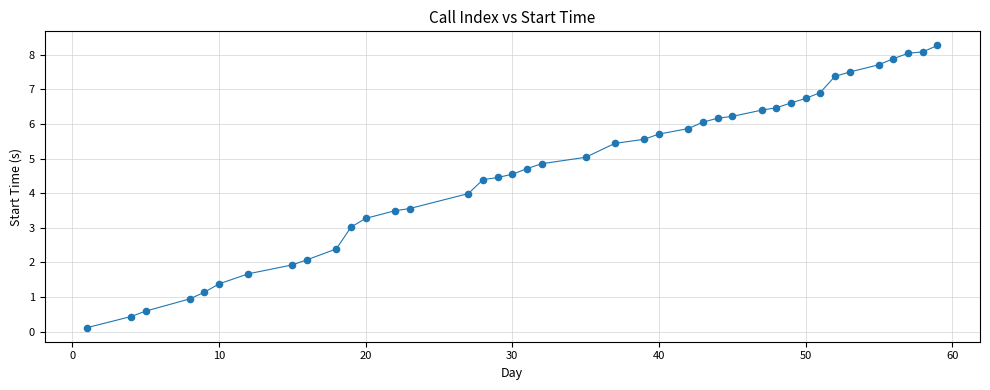

What is the range of Y values (max minus min)?

8.2